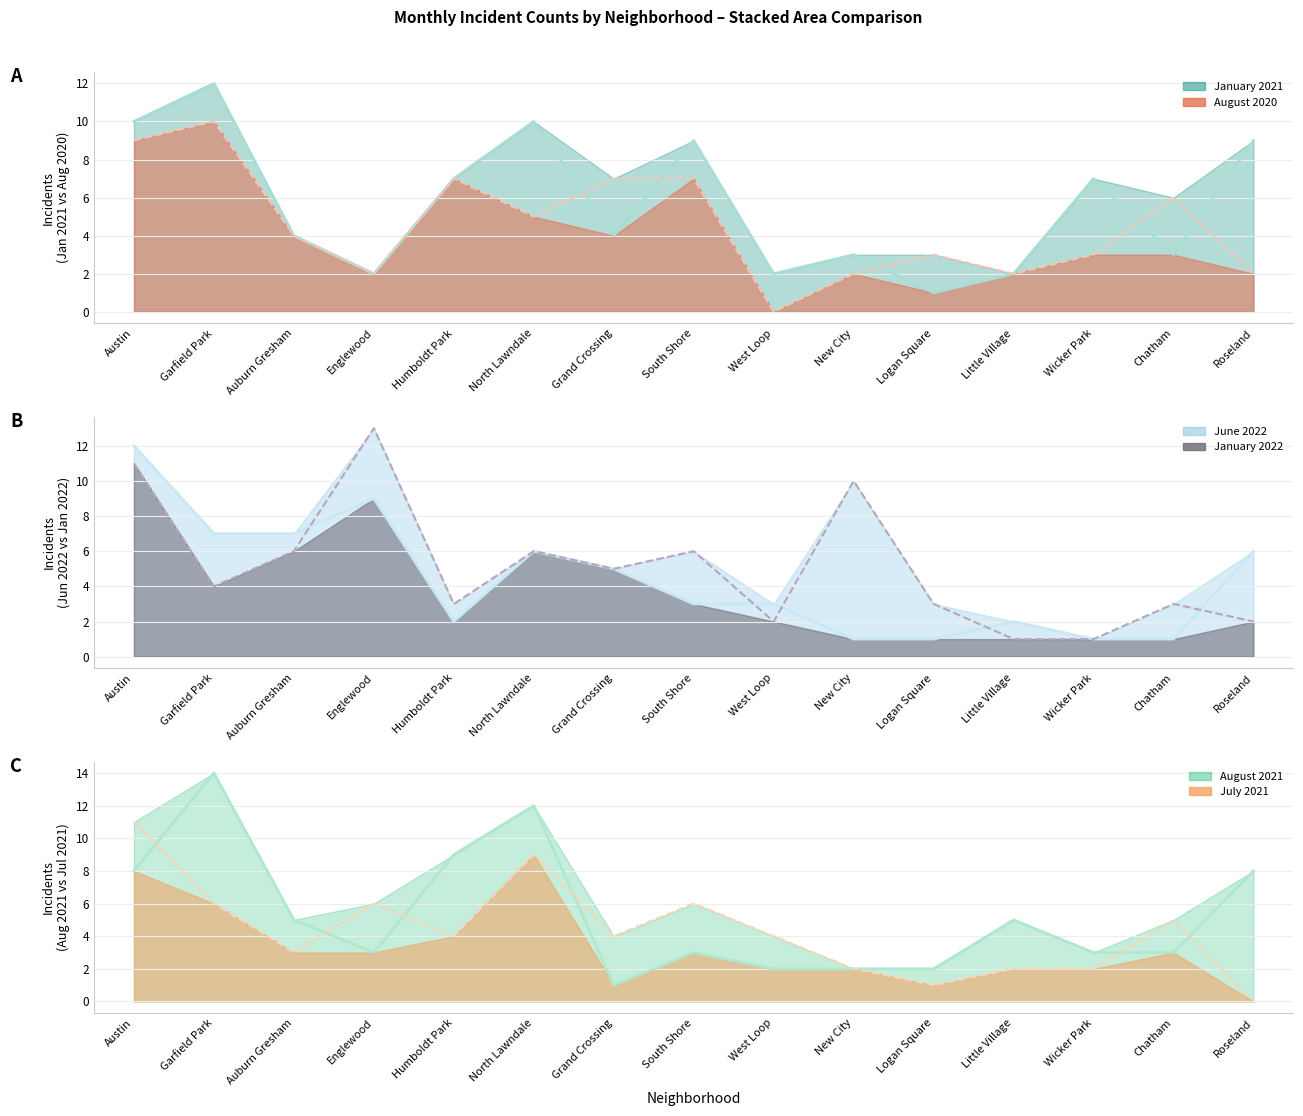

Is it true that July 2021 line equals 4 at West Loop?

True